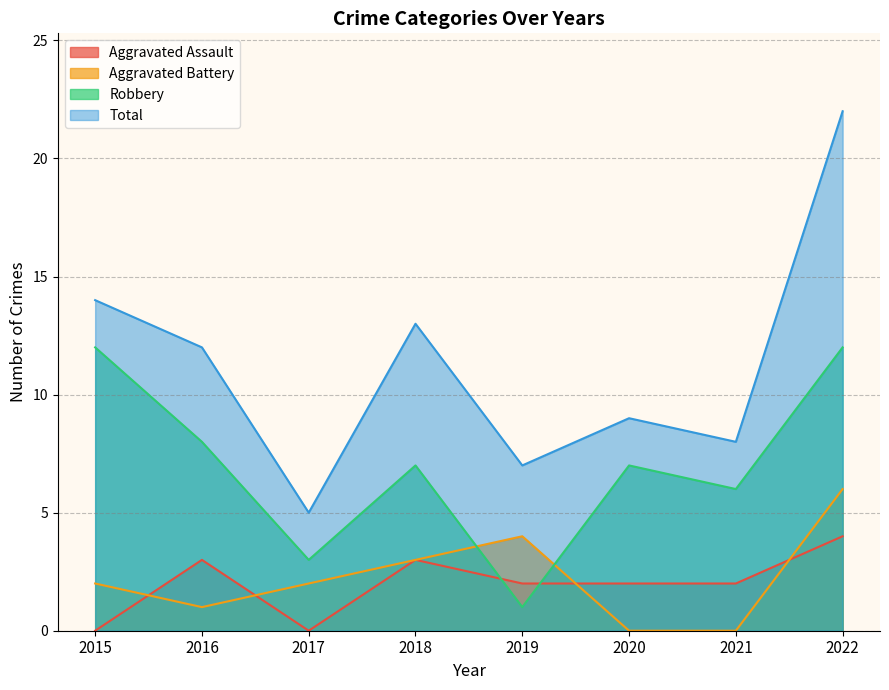

How many interior local peaks does the Robbery series have?

2